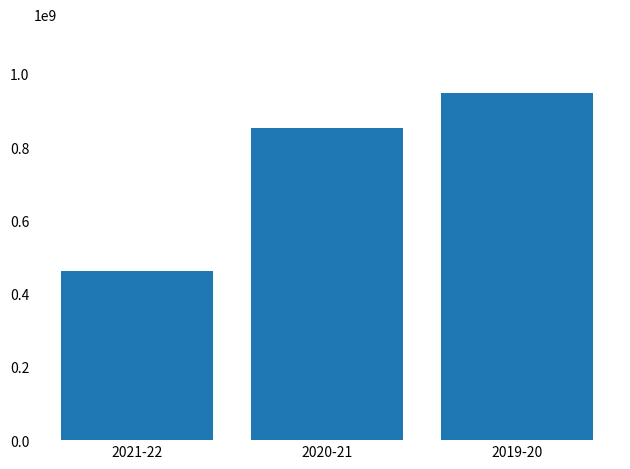

What is the label of the 2nd bar from the left?

2020-21